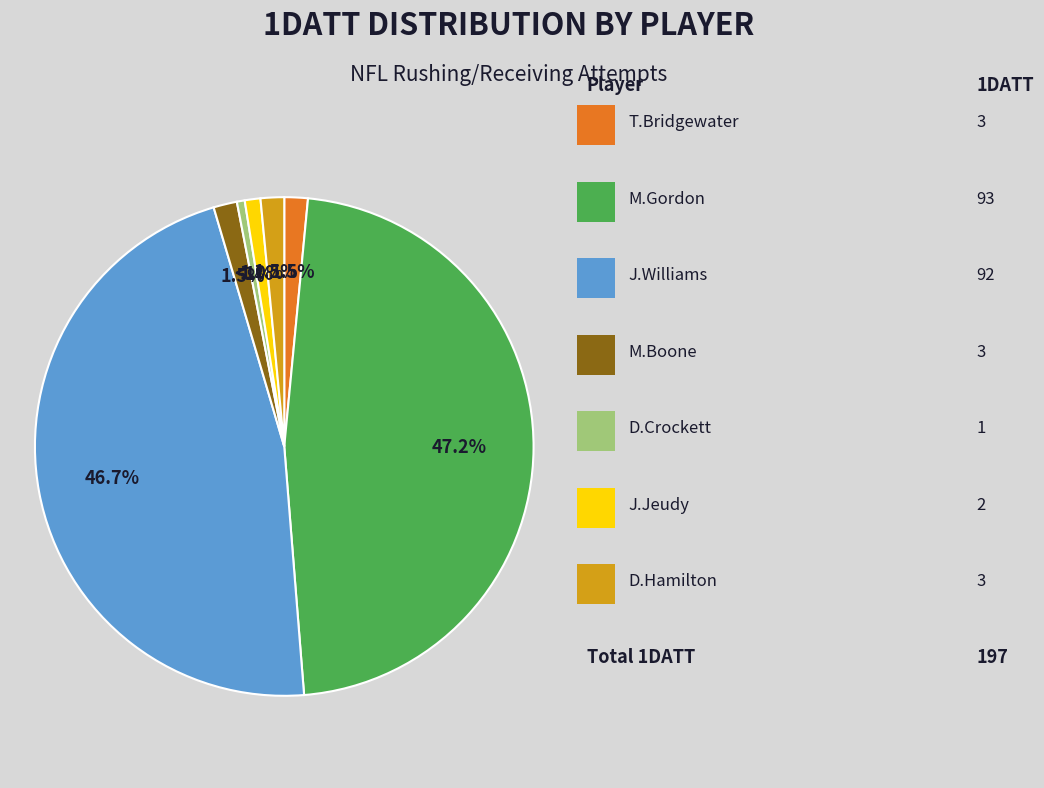

Is there any slice that represents more than half of the pie?

No